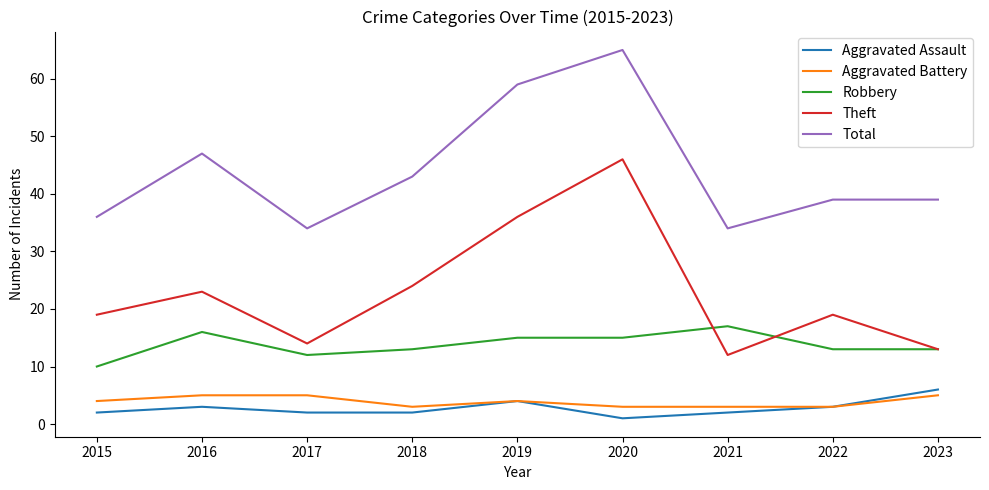

What is the difference between the highest and lowest values at 2018?

41